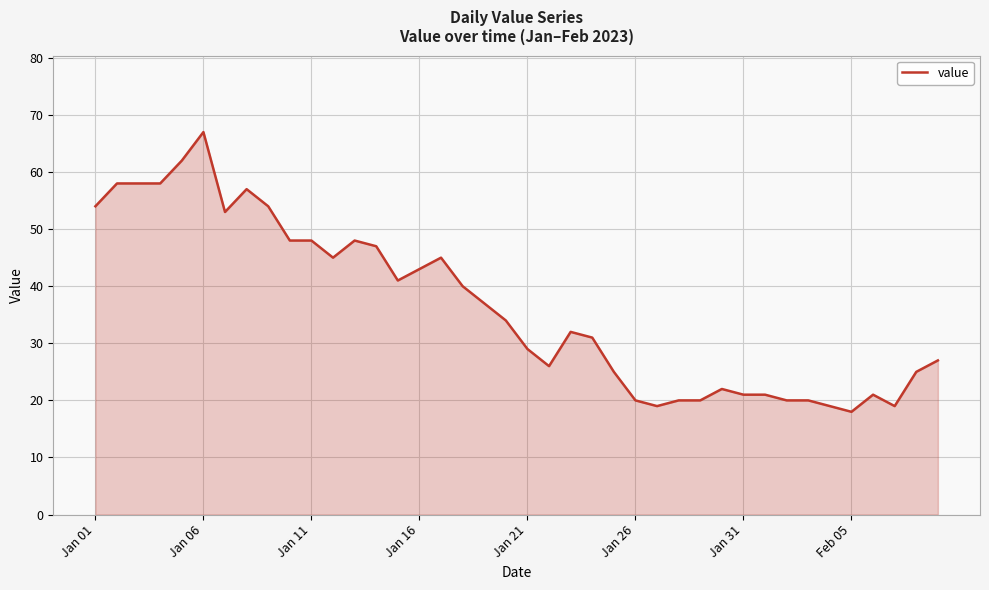

What is the difference between the maximum and minimum values?

49